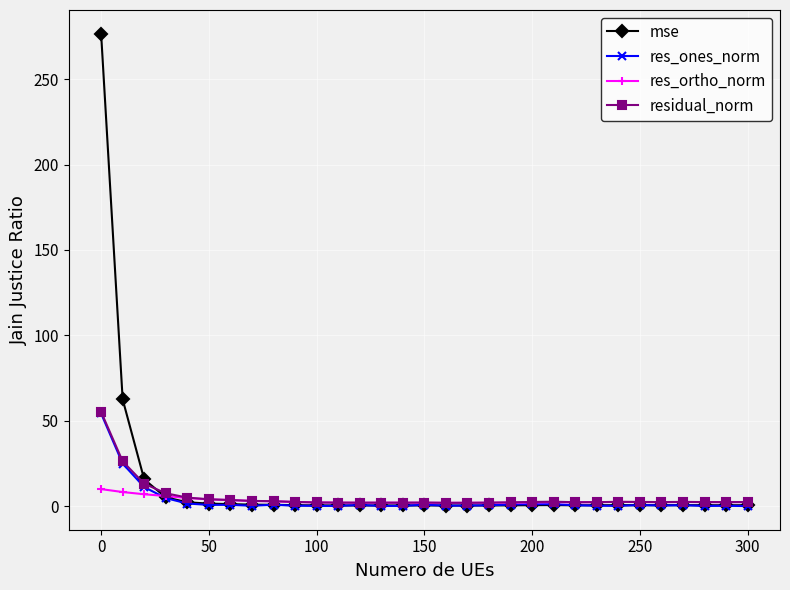

What is the maximum value shown in the chart?

276.7